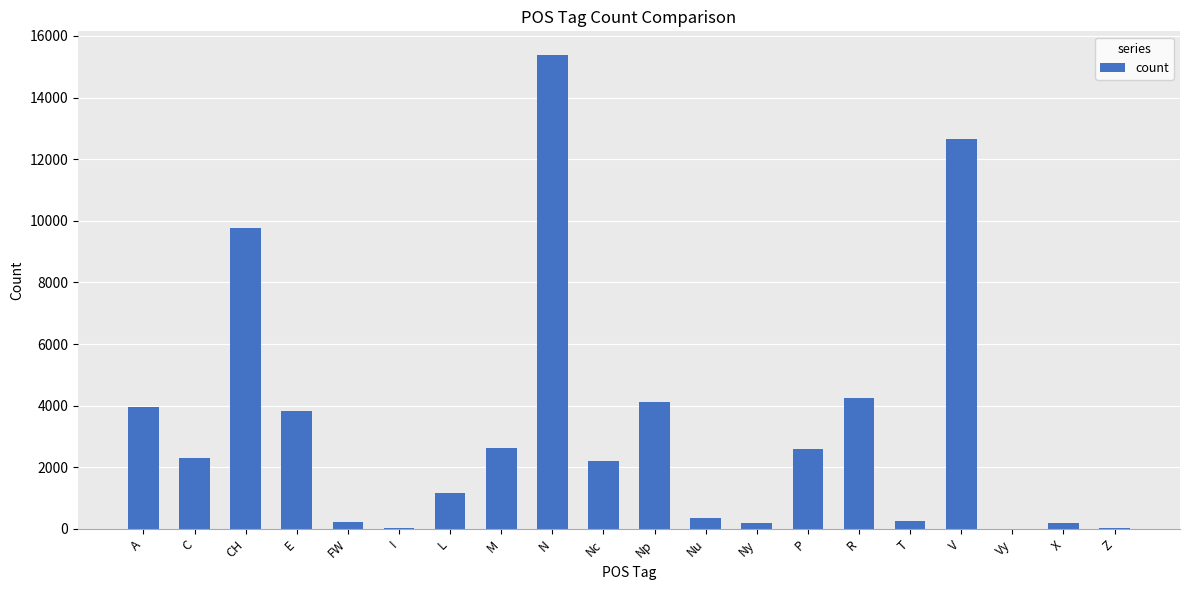

The value at CH is 15426. True or false?

False